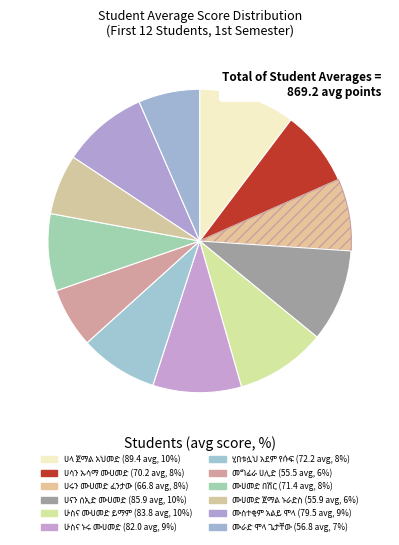

What is the total percentage of ሙሀመድ ጀማል ኑራድስ and ሂበቱሏህ አደም የሱፍ?

14.7%